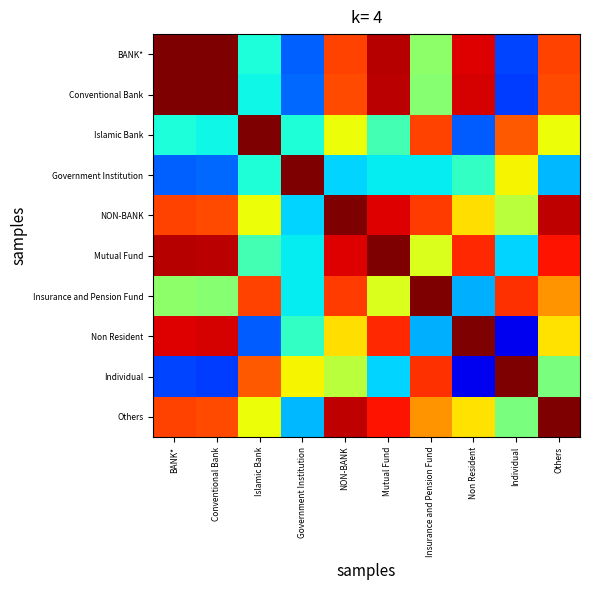

Reading left to right, transcribe all the data shown in this chart.

BANK*: BANK*=1.0	Conventional Bank=1.0	Islamic Bank=-0.2	Government Institution=-0.6	NON-BANK=0.7	Mutual Fund=0.9	Insurance and Pension Fund=0.0	Non Resident=0.8	Individual=-0.6	Others=0.7
Conventional Bank: BANK*=1.0	Conventional Bank=1.0	Islamic Bank=-0.3	Government Institution=-0.5	NON-BANK=0.7	Mutual Fund=0.9	Insurance and Pension Fund=0.0	Non Resident=0.8	Individual=-0.6	Others=0.7
Islamic Bank: BANK*=-0.2	Conventional Bank=-0.3	Islamic Bank=1.0	Government Institution=-0.2	NON-BANK=0.3	Mutual Fund=-0.1	Insurance and Pension Fund=0.7	Non Resident=-0.6	Individual=0.6	Others=0.3
Government Institution: BANK*=-0.6	Conventional Bank=-0.5	Islamic Bank=-0.2	Government Institution=1.0	NON-BANK=-0.3	Mutual Fund=-0.3	Insurance and Pension Fund=-0.3	Non Resident=-0.2	Individual=0.3	Others=-0.4
NON-BANK: BANK*=0.7	Conventional Bank=0.7	Islamic Bank=0.3	Government Institution=-0.3	NON-BANK=1.0	Mutual Fund=0.8	Insurance and Pension Fund=0.7	Non Resident=0.3	Individual=0.1	Others=0.9
Mutual Fund: BANK*=0.9	Conventional Bank=0.9	Islamic Bank=-0.1	Government Institution=-0.3	NON-BANK=0.8	Mutual Fund=1.0	Insurance and Pension Fund=0.2	Non Resident=0.7	Individual=-0.3	Others=0.8
Insurance and Pension Fund: BANK*=0.0	Conventional Bank=0.0	Islamic Bank=0.7	Government Institution=-0.3	NON-BANK=0.7	Mutual Fund=0.2	Insurance and Pension Fund=1.0	Non Resident=-0.4	Individual=0.7	Others=0.5
Non Resident: BANK*=0.8	Conventional Bank=0.8	Islamic Bank=-0.6	Government Institution=-0.2	NON-BANK=0.3	Mutual Fund=0.7	Insurance and Pension Fund=-0.4	Non Resident=1.0	Individual=-0.8	Others=0.3
Individual: BANK*=-0.6	Conventional Bank=-0.6	Islamic Bank=0.6	Government Institution=0.3	NON-BANK=0.1	Mutual Fund=-0.3	Insurance and Pension Fund=0.7	Non Resident=-0.8	Individual=1.0	Others=-0.0
Others: BANK*=0.7	Conventional Bank=0.7	Islamic Bank=0.3	Government Institution=-0.4	NON-BANK=0.9	Mutual Fund=0.8	Insurance and Pension Fund=0.5	Non Resident=0.3	Individual=-0.0	Others=1.0